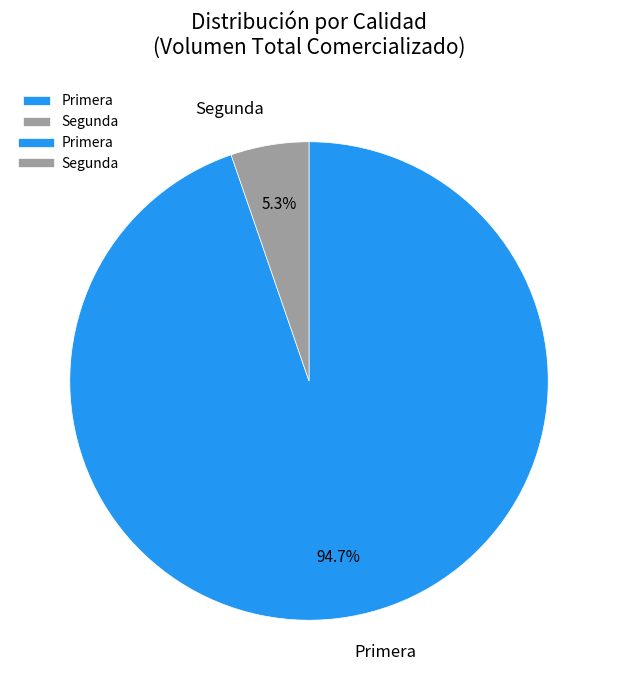

Rank the categories by value from lowest to highest.

Segunda, Primera